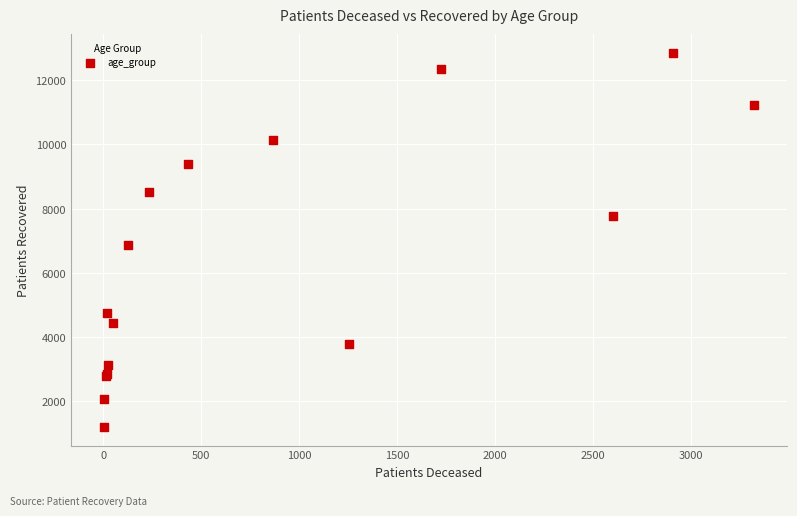

What Y value in the scatter plot is closest to 7034?

6871